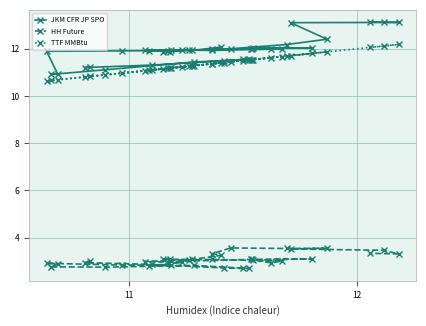

At how many categories does at least one series exceed 8?

37